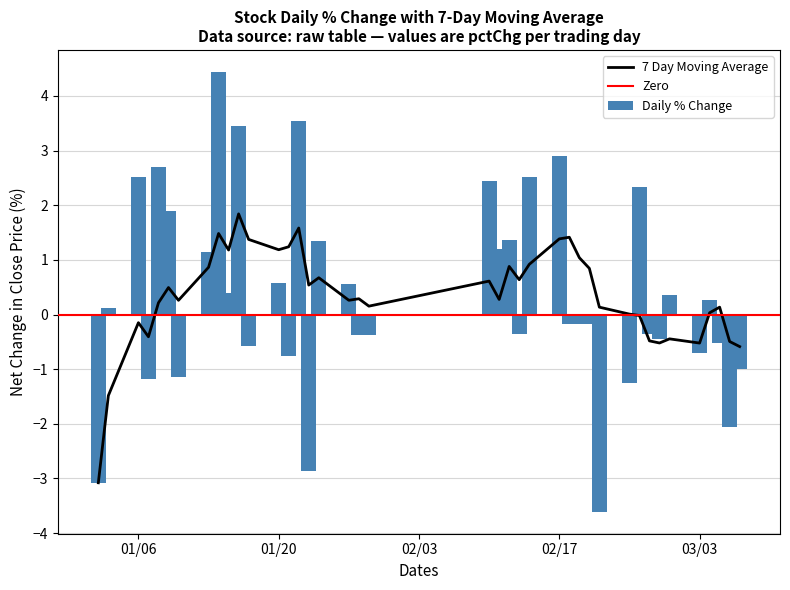

How many data points are above 0?

20